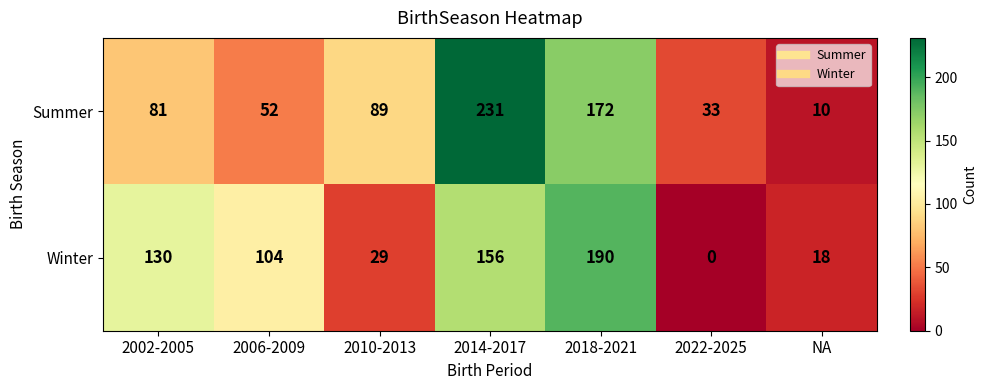

At which label does Winter first exceed 104?

2002-2005